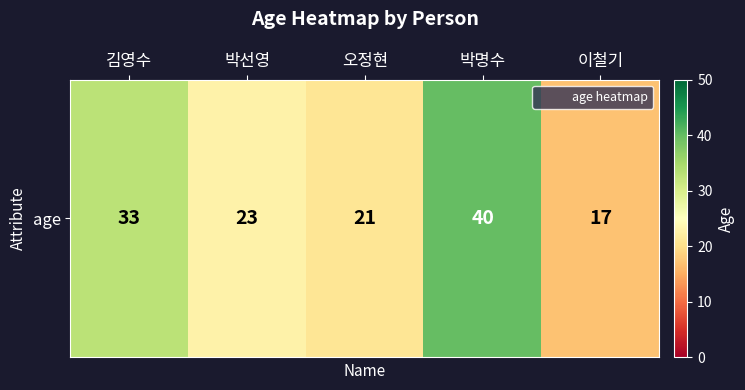

What is the average value?

27